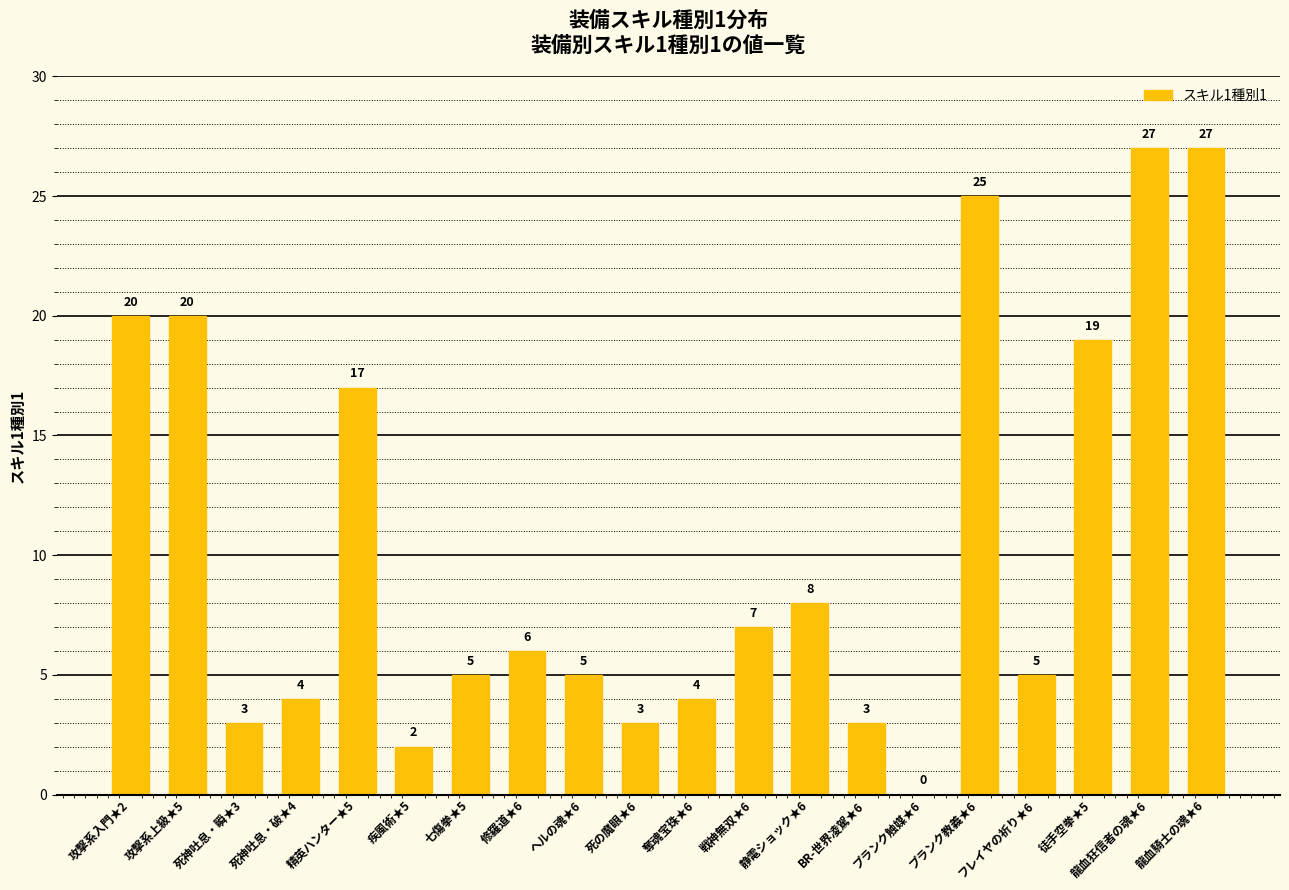

What is the sum of the values at 死神吐息・破★4 and 龍血騎士の魂★6?

31